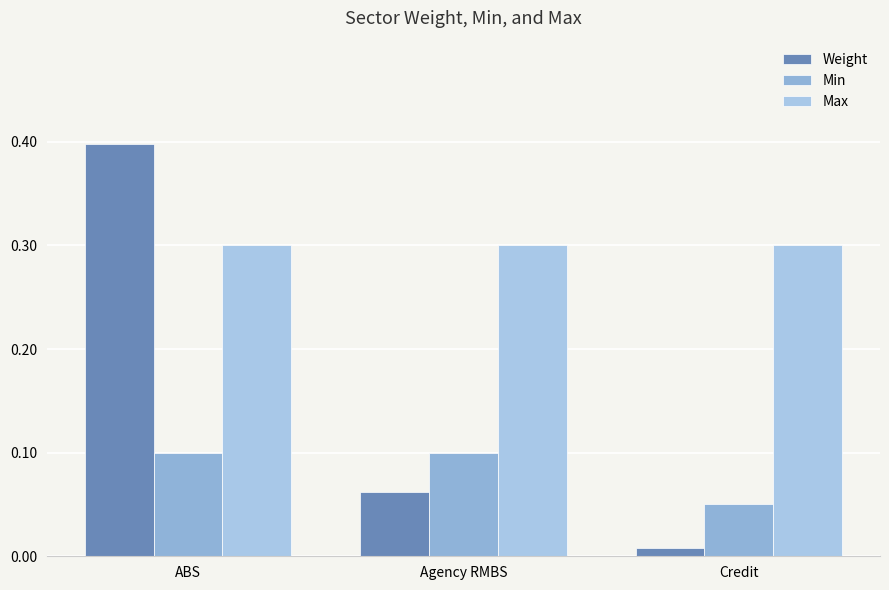

What value does the Weight series have at ABS?

0.4